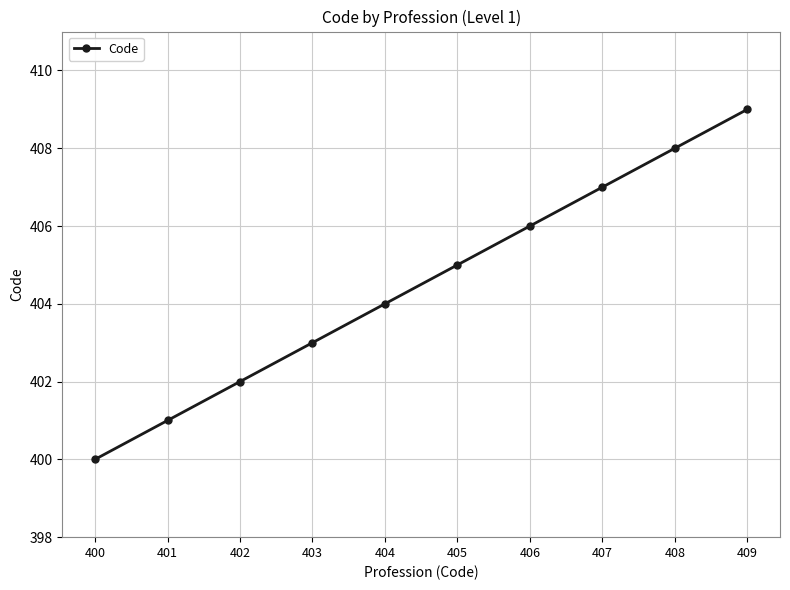

Count the number of categories in the chart.

10